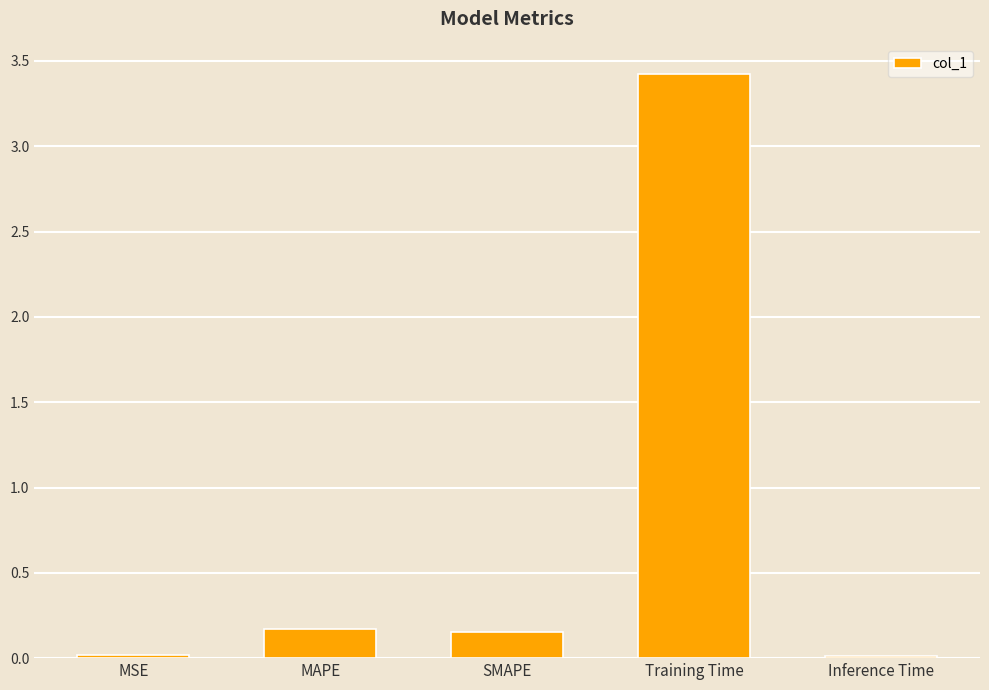

Is it true that the value at Training Time is 3.4?

True